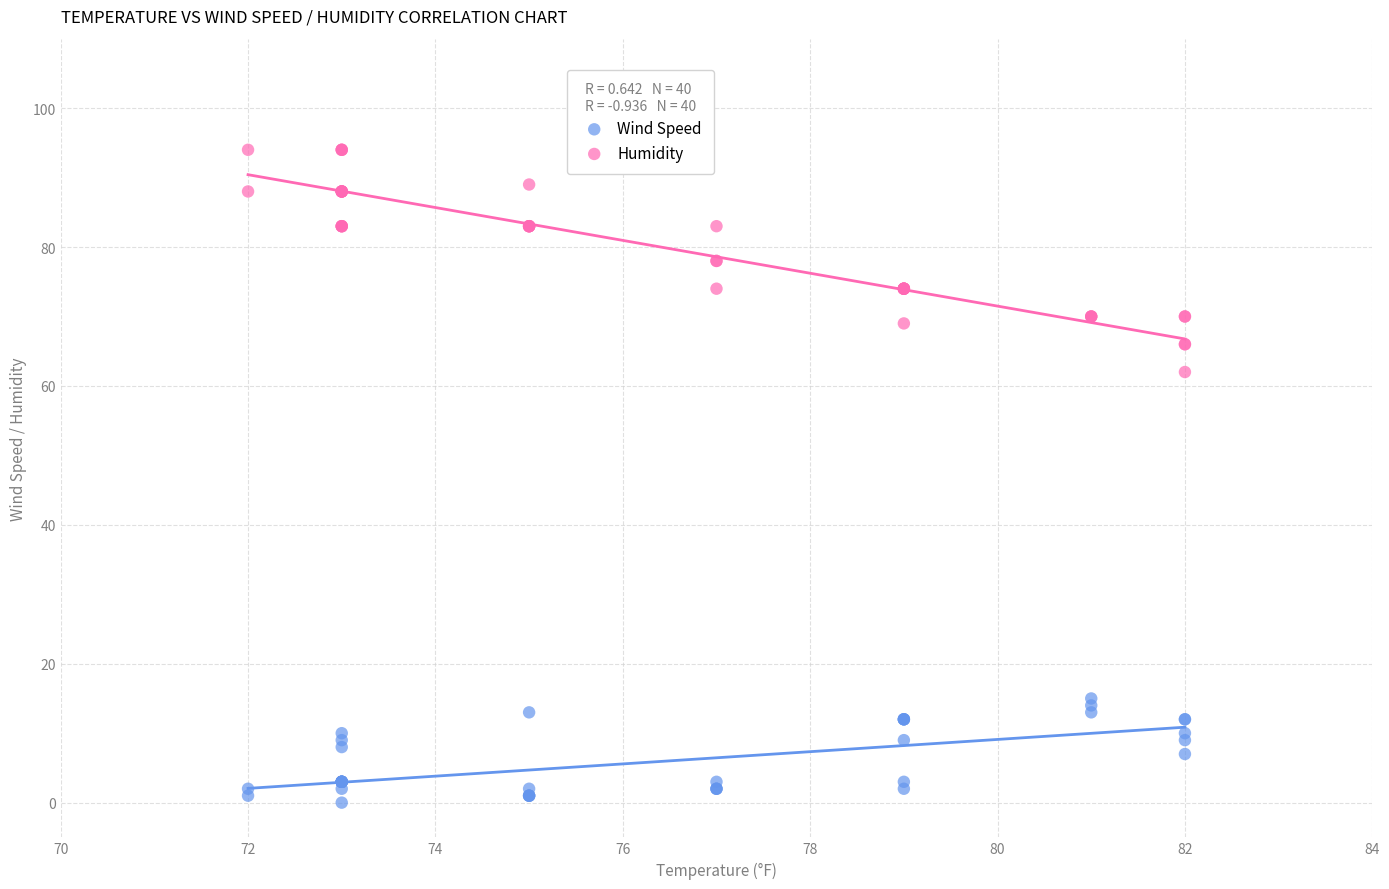

Which series reaches the minimum Y coordinate?

Wind Speed